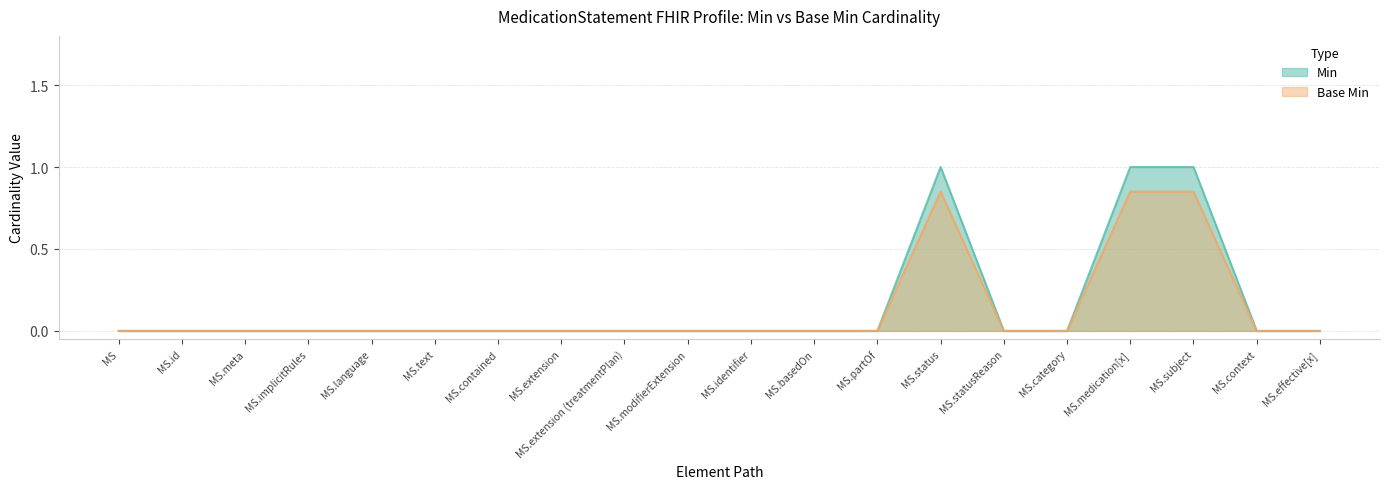

What is the greatest value displayed?

1.0